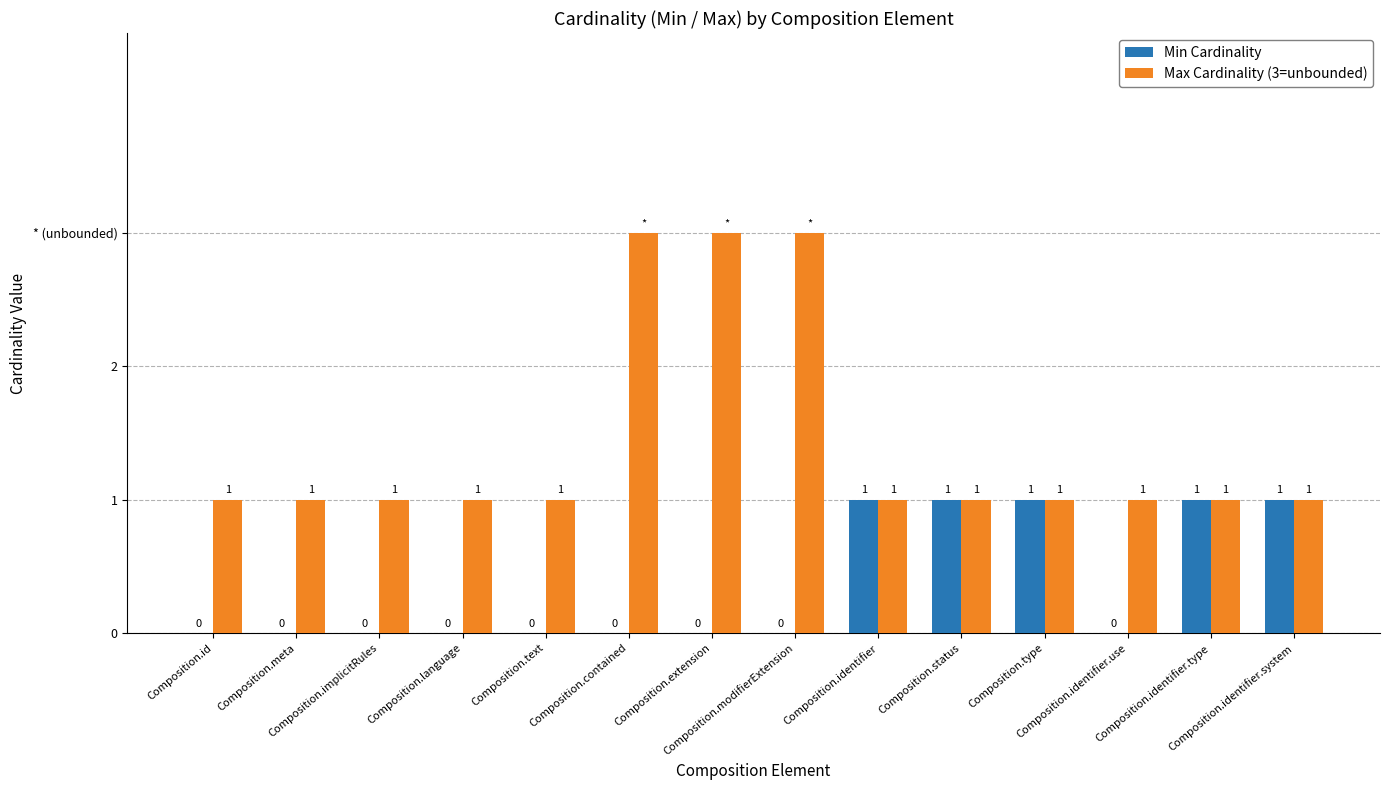

Which category has the lowest value across all series?

Composition.id